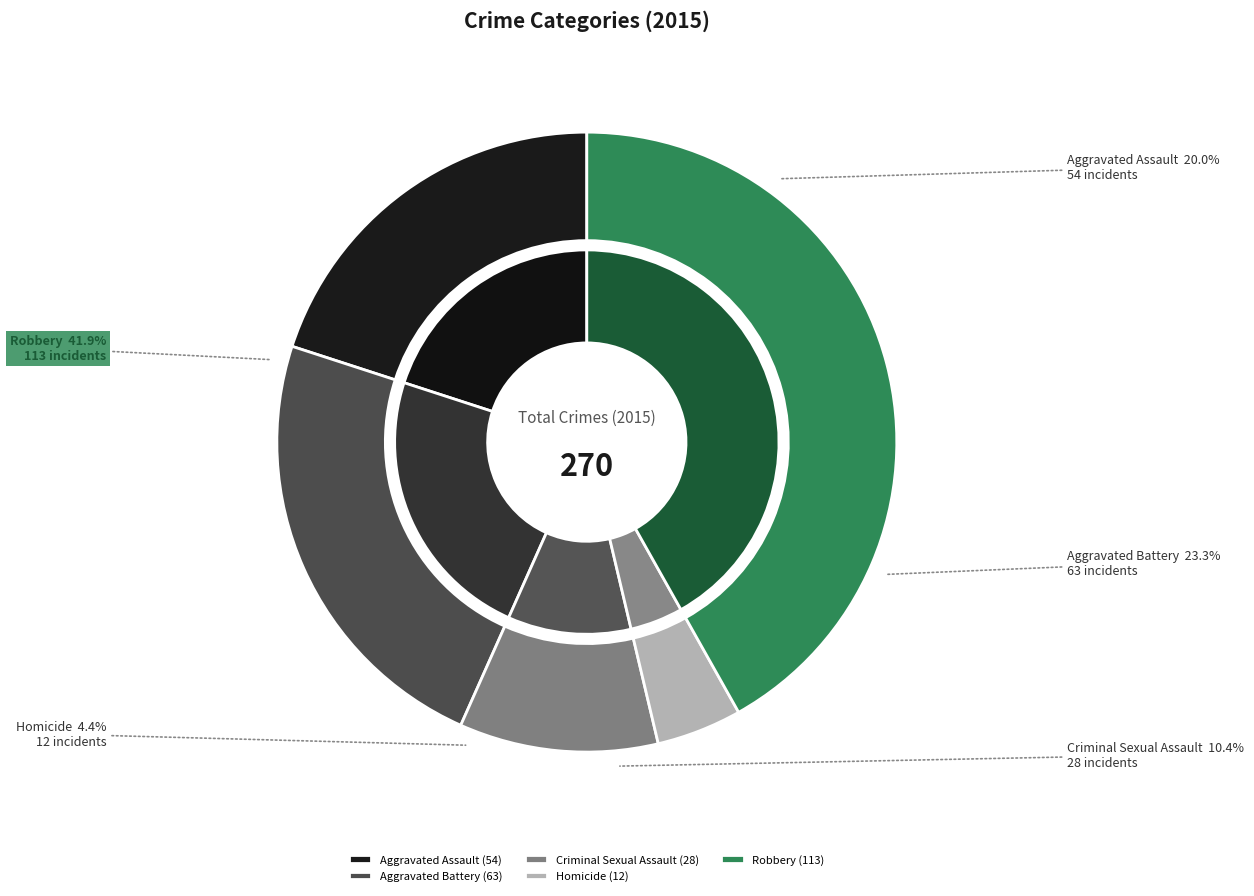

How many segments does this pie chart have?

5